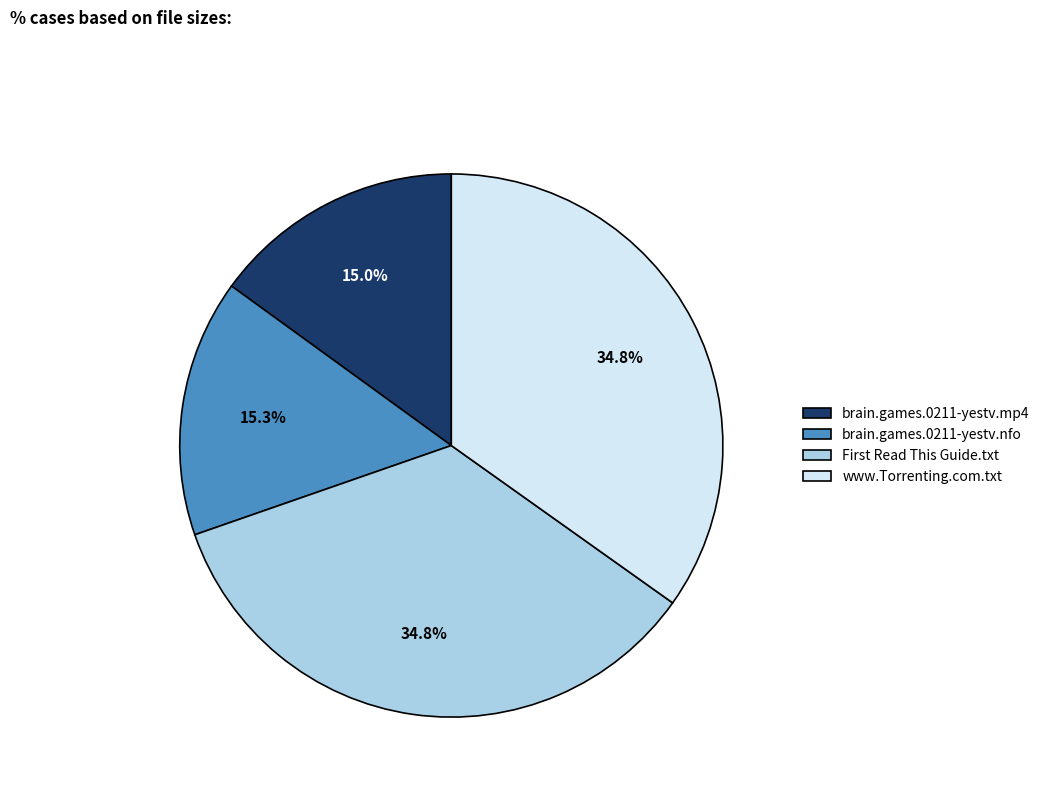

Does any single category account for the majority?

No